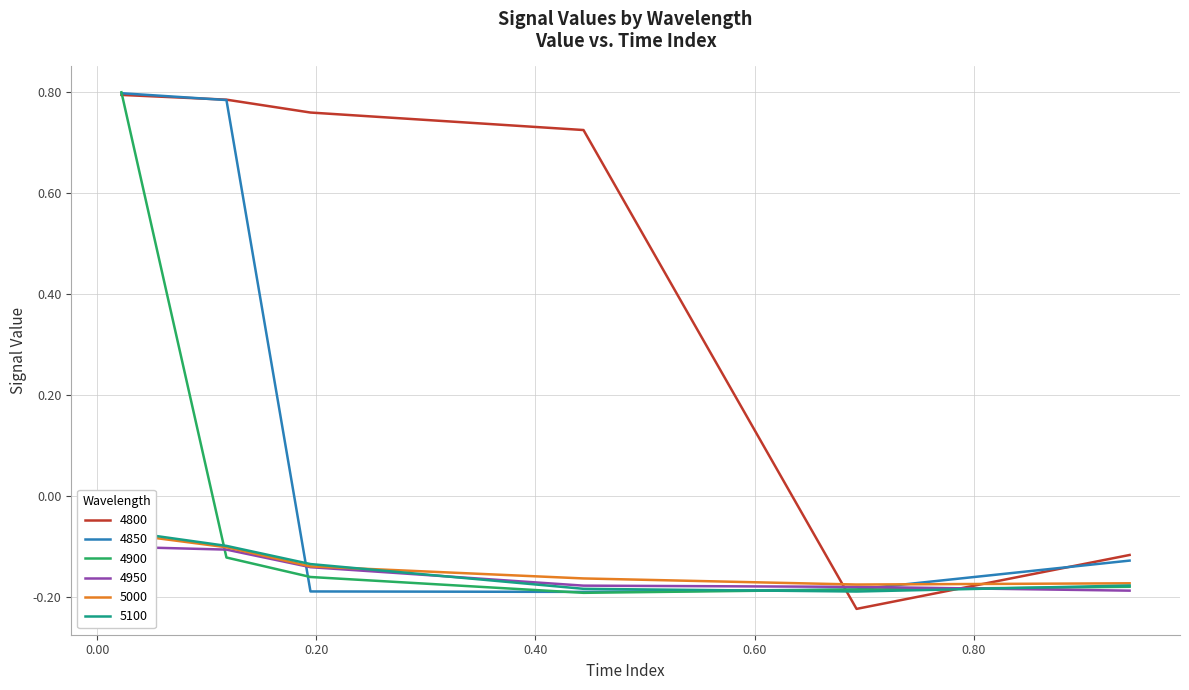

The value of 4950 at 0.9424657534246575 is -0.2. True or false?

True